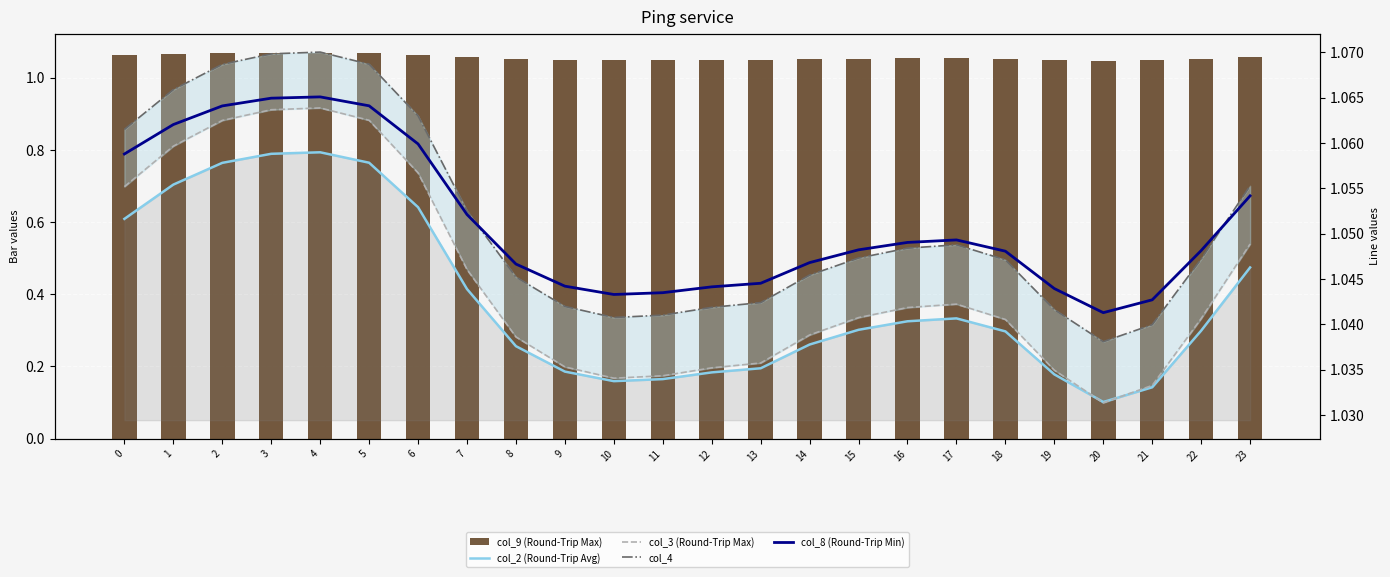

Are the bars grouped side by side (vs. stacked)?

Yes